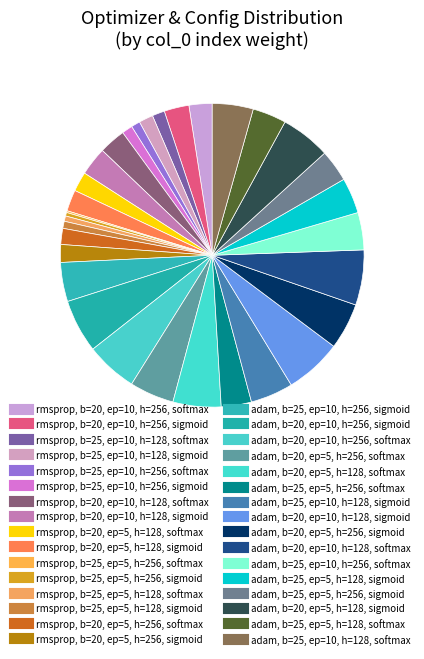

Which slice is the smallest?

rmsprop epochs=5 hidUnit=256 softmax